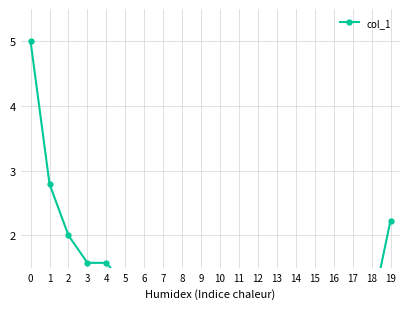

Is it true that the value at 3 is 1.6?

True